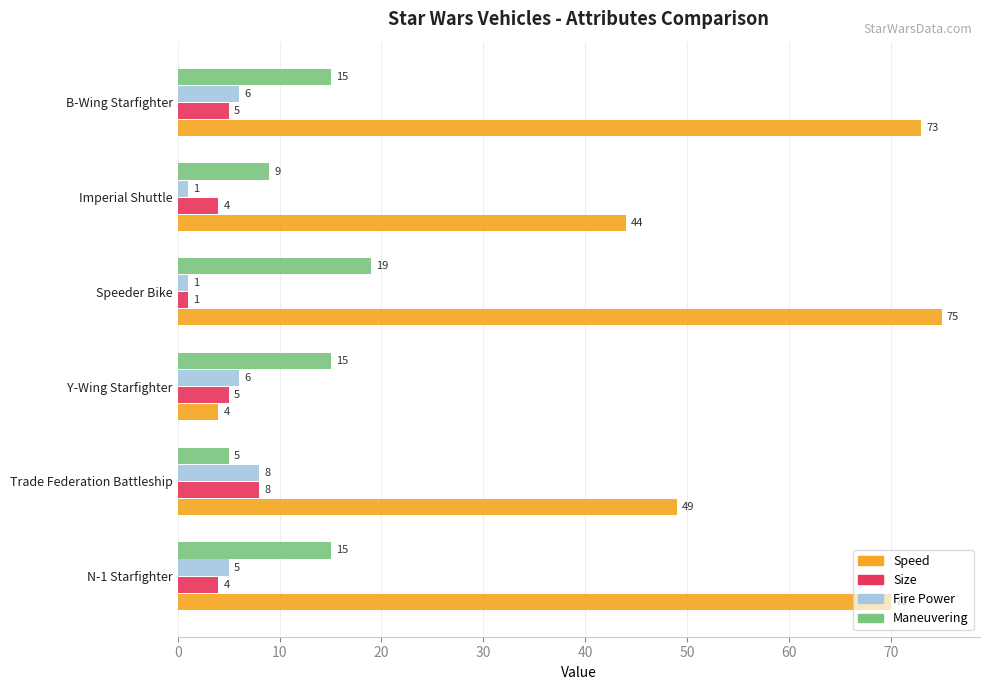

The Maneuvering series shows 4 at Speeder Bike. True or false?

False